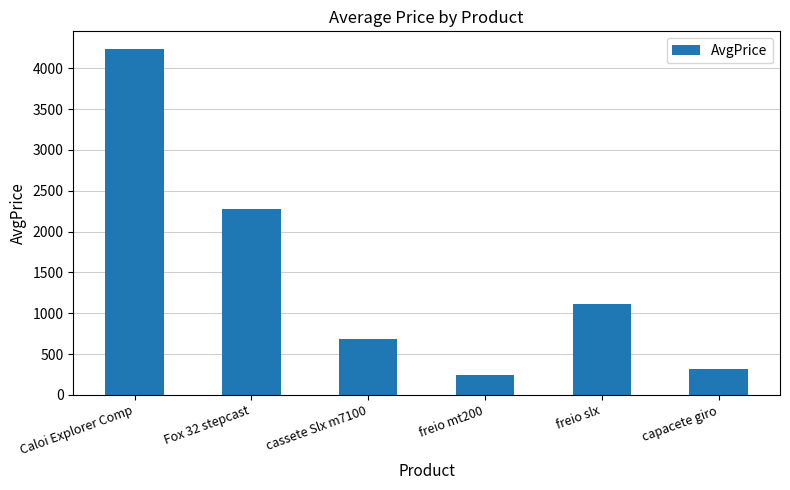

What is the difference between the maximum and second lowest values?

3927.9